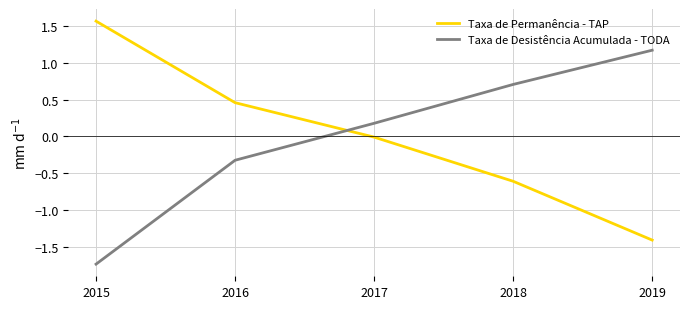

Rank the series at 2018 from lowest to highest value.

Taxa de Permanência - TAP, Taxa de Desistência Acumulada - TODA